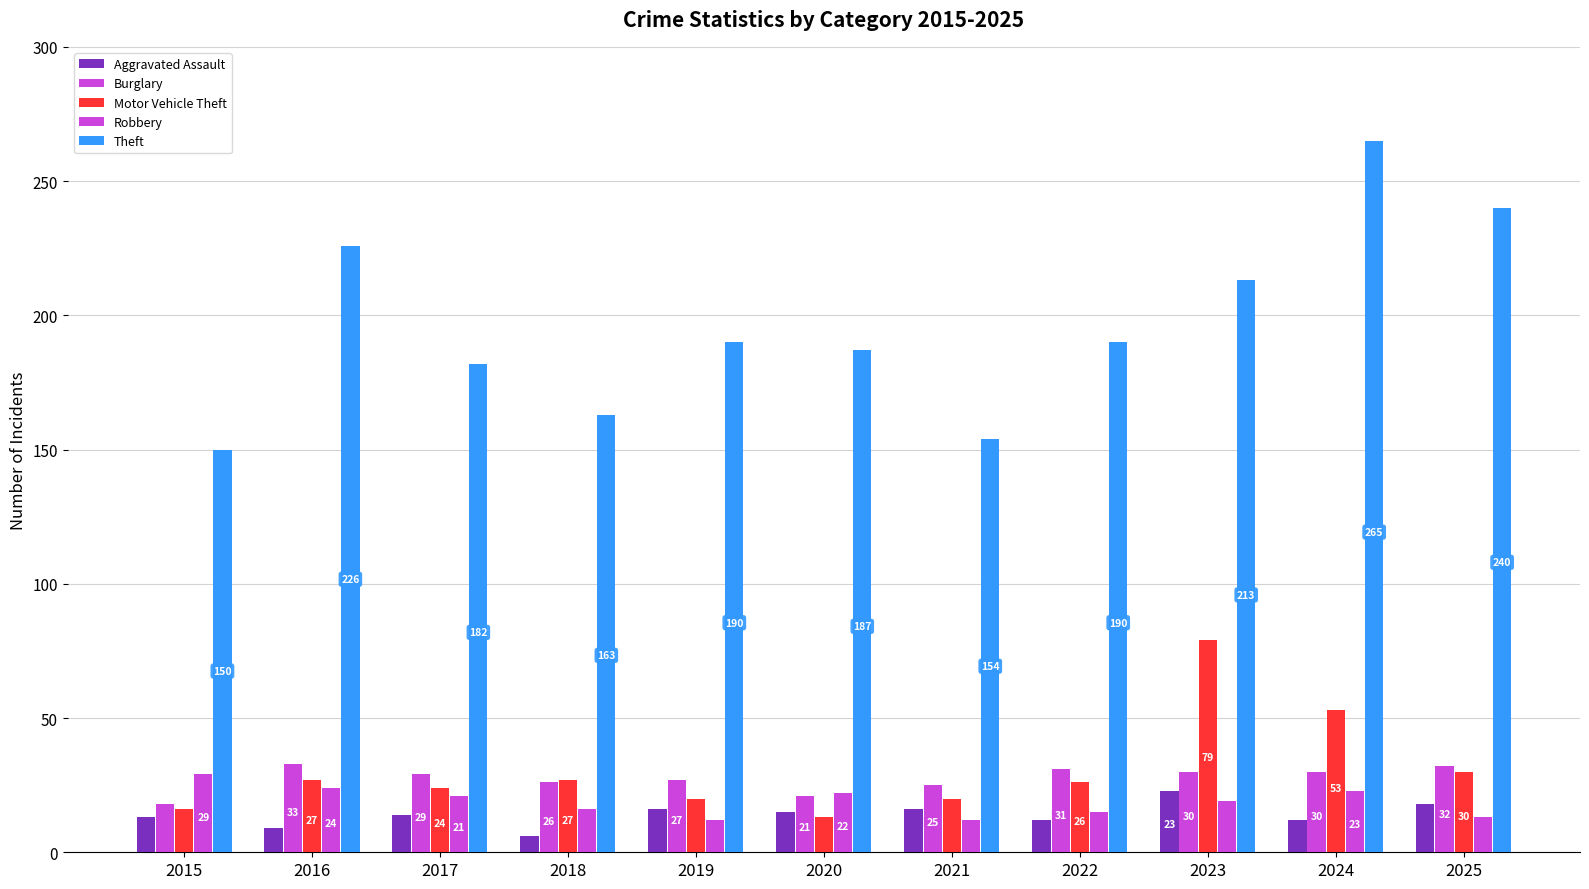

At how many categories does at least one series exceed 28?

11